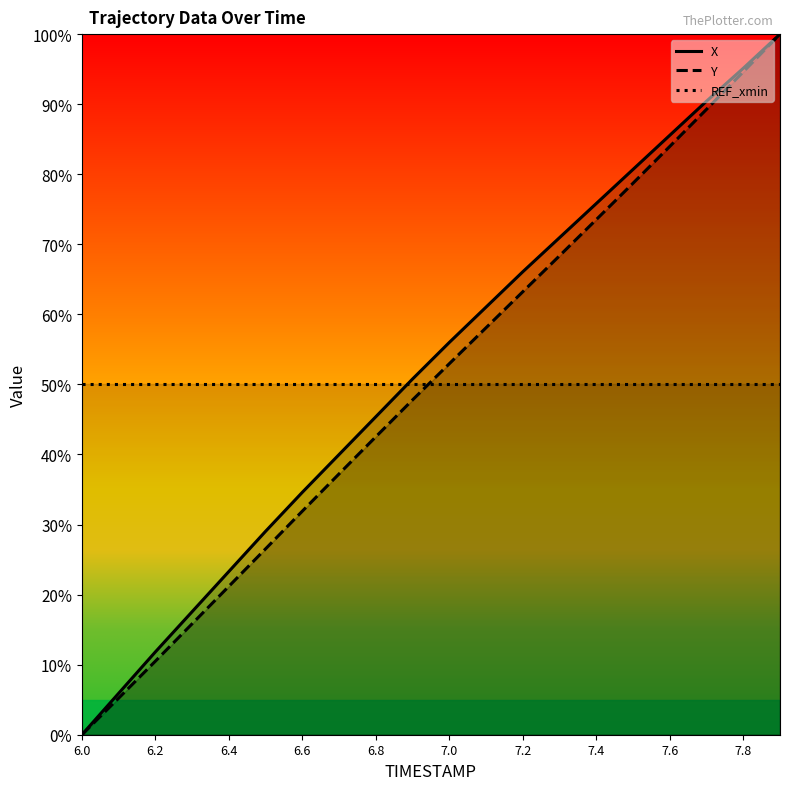

At how many categories does at least one series exceed 17?

20